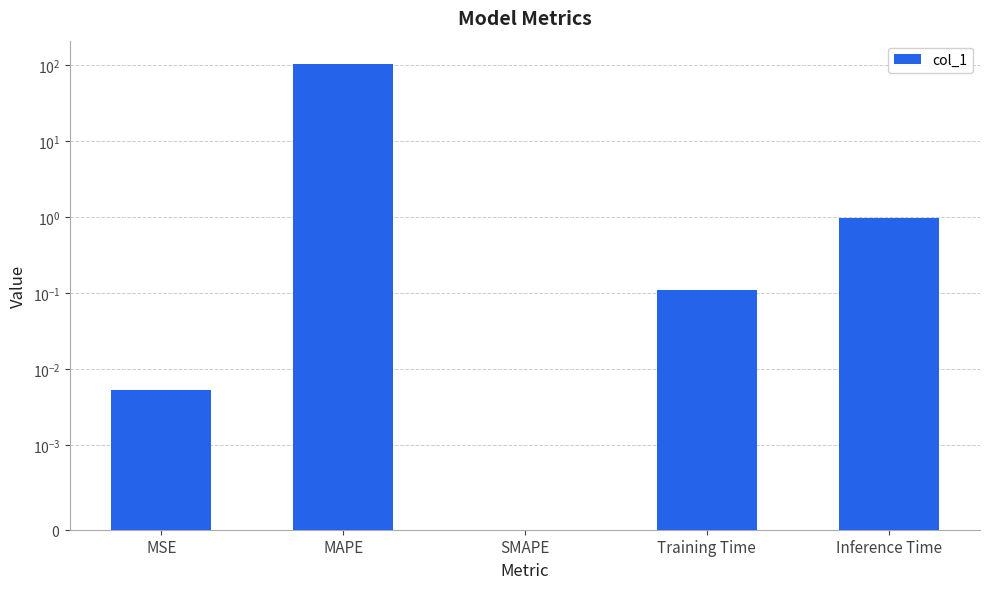

Reading right to left, extract all data points from this chart.

1.0	0.1	0.0	103.2	0.0